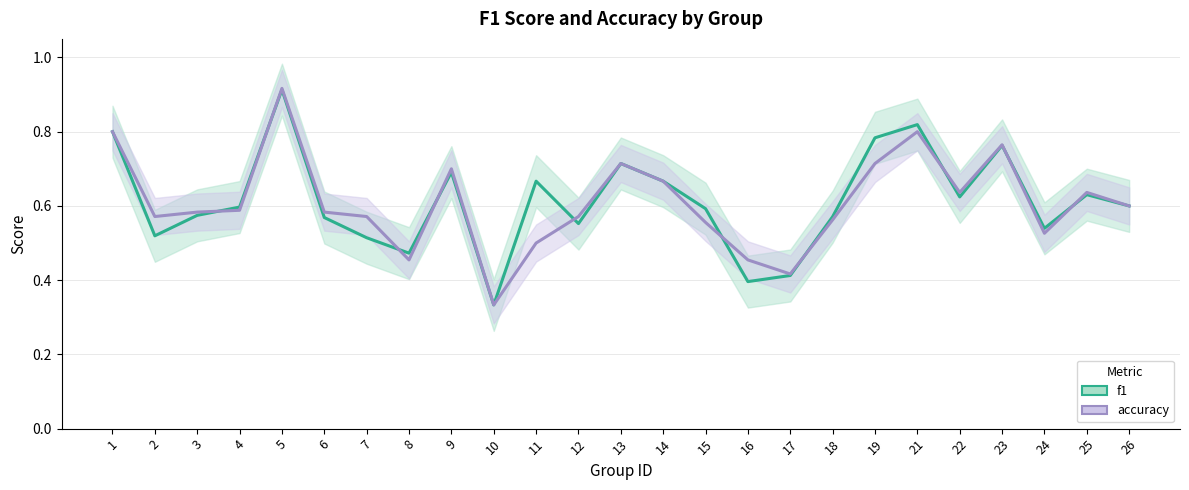

Which category has the highest value across all series?

5